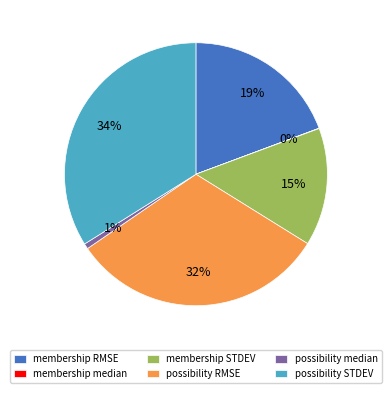

What is the largest slice in the pie chart?

possibility STDEV